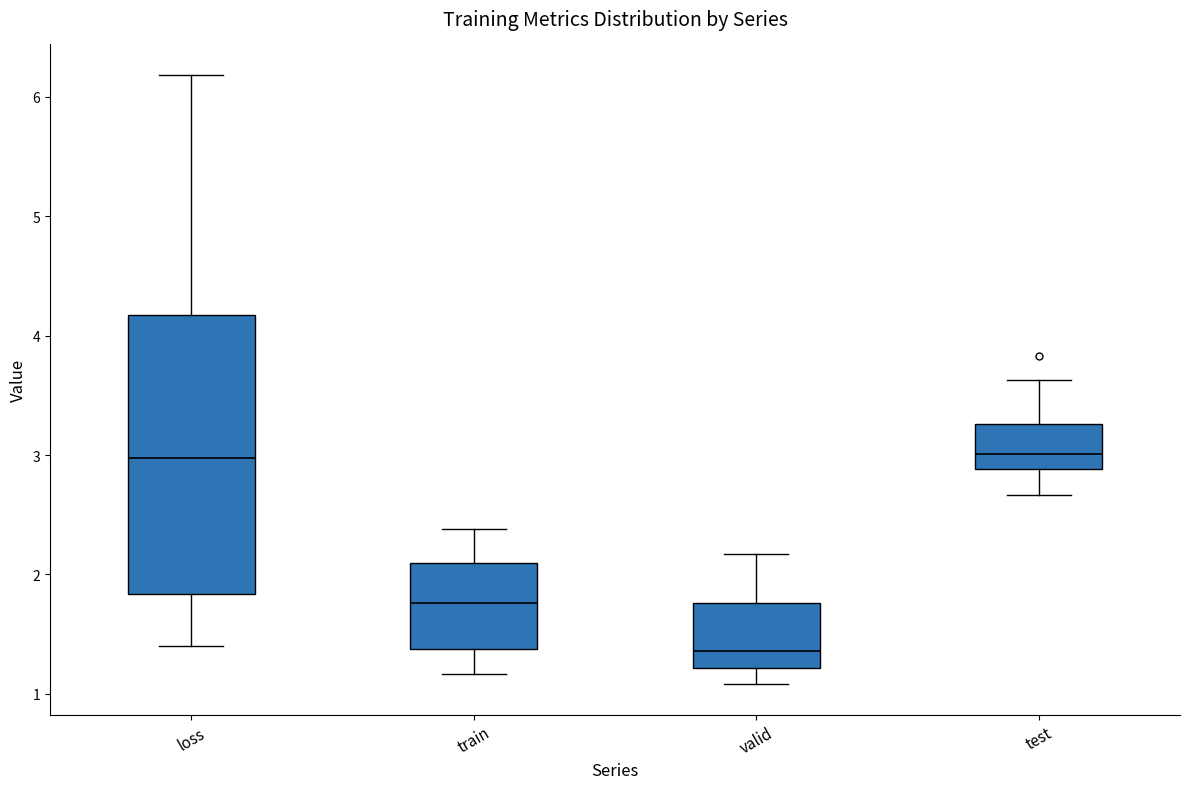

Reading left to right, transcribe this box plot: for each box, give where its median line is, the range the box spans, and where its two whiskers end, as read against the y-axis. The values are not printed on the chart, so give them approximately, as read against the axis.

loss: median 3.0, box 1.8 to 4.2, whiskers 1.4 to 6.2
train: median 1.8, box 1.4 to 2.1, whiskers 1.2 to 2.4
valid: median 1.4, box 1.2 to 1.8, whiskers 1.1 to 2.2
test: median 3.0, box 2.9 to 3.3, whiskers 2.7 to 3.6